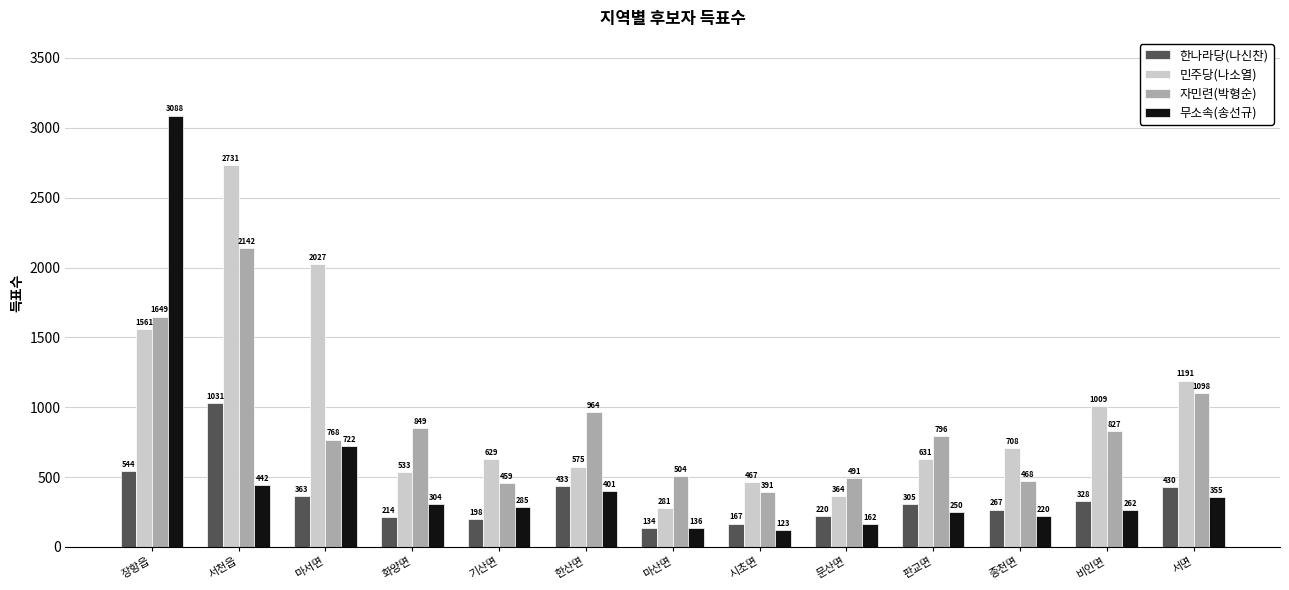

Reading left to right, extract all data points from this chart.

한나라당(나신찬): 544	1031	363	214	198	433	134	167	220	305	267	328	430
민주당(나소열): 1561	2731	2027	533	629	575	281	467	364	631	708	1009	1191
자민련(박형순): 1649	2142	768	849	459	964	504	391	491	796	468	827	1098
무소속(송선규): 3088	442	722	304	285	401	136	123	162	250	220	262	355